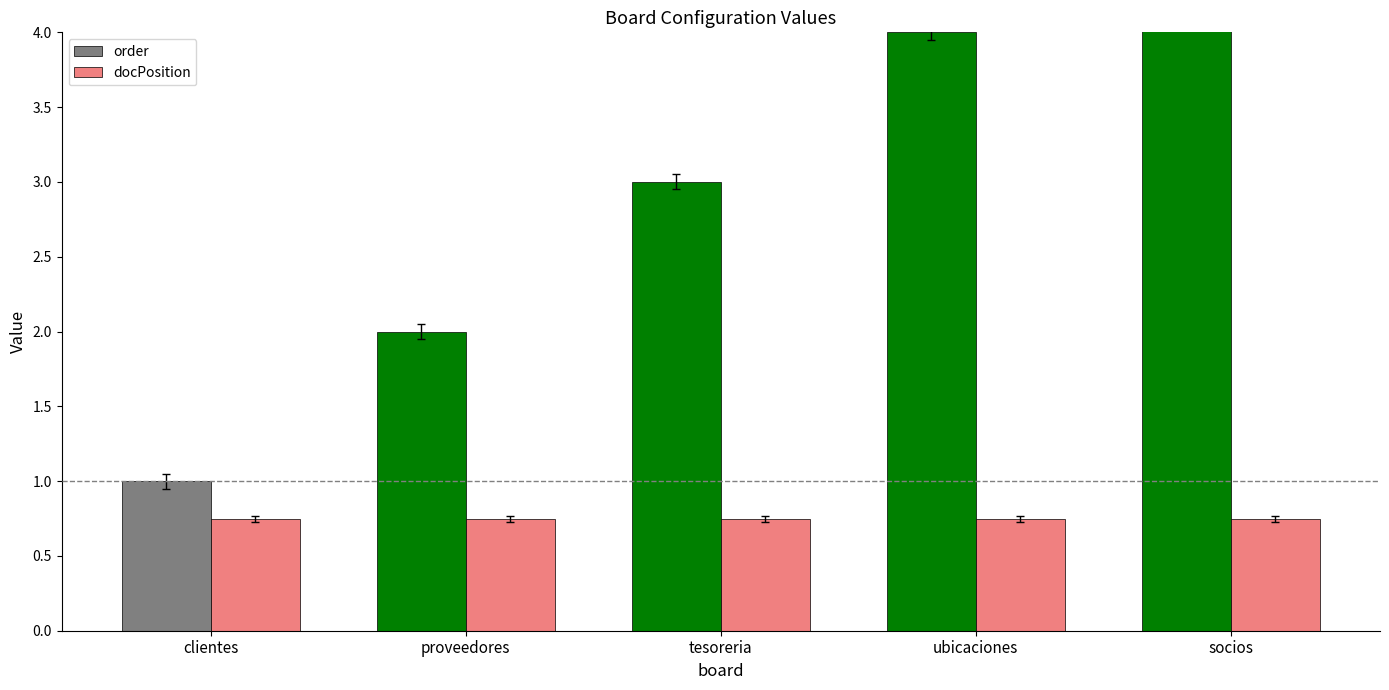

Reading left to right, transcribe all the data shown in this chart.

order: clientes=1.0	proveedores=2.0	tesoreria=3.0	ubicaciones=4.0	socios=5.0
docPosition: clientes=0.8	proveedores=0.8	tesoreria=0.8	ubicaciones=0.8	socios=0.8